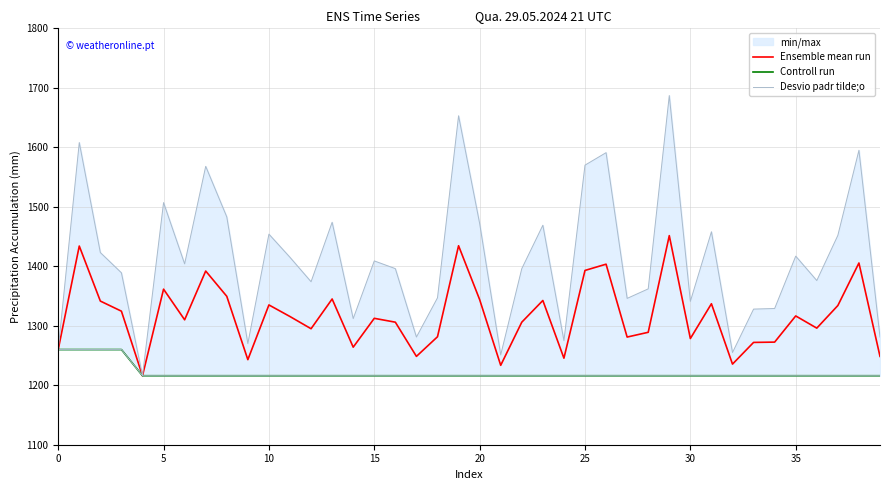

Does the chart have visible grid lines?

Yes